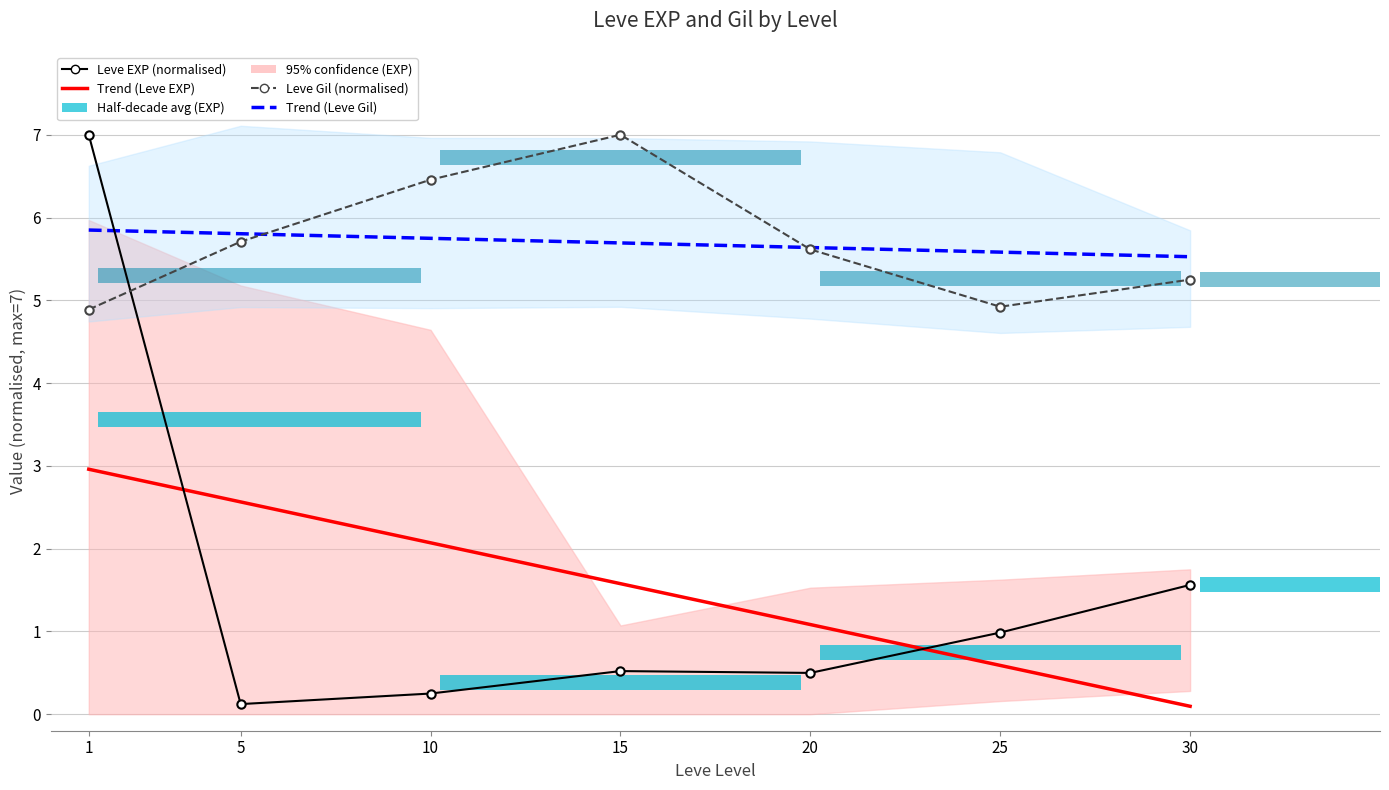

What is the approximate value of Trend (Leve EXP) at 10?

2.1